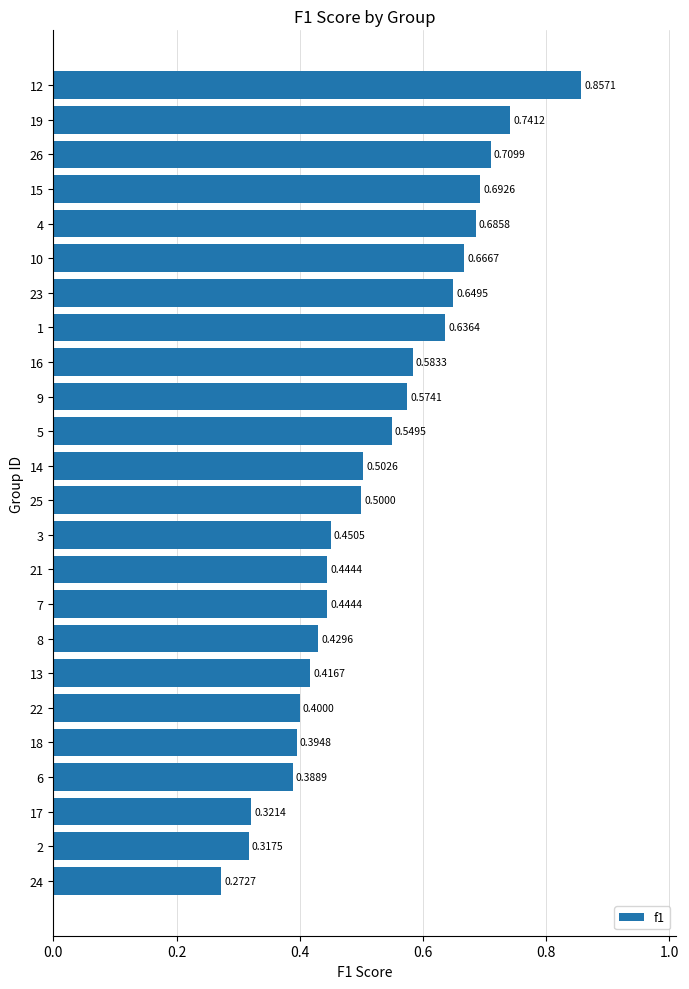

What is the average value?

0.5